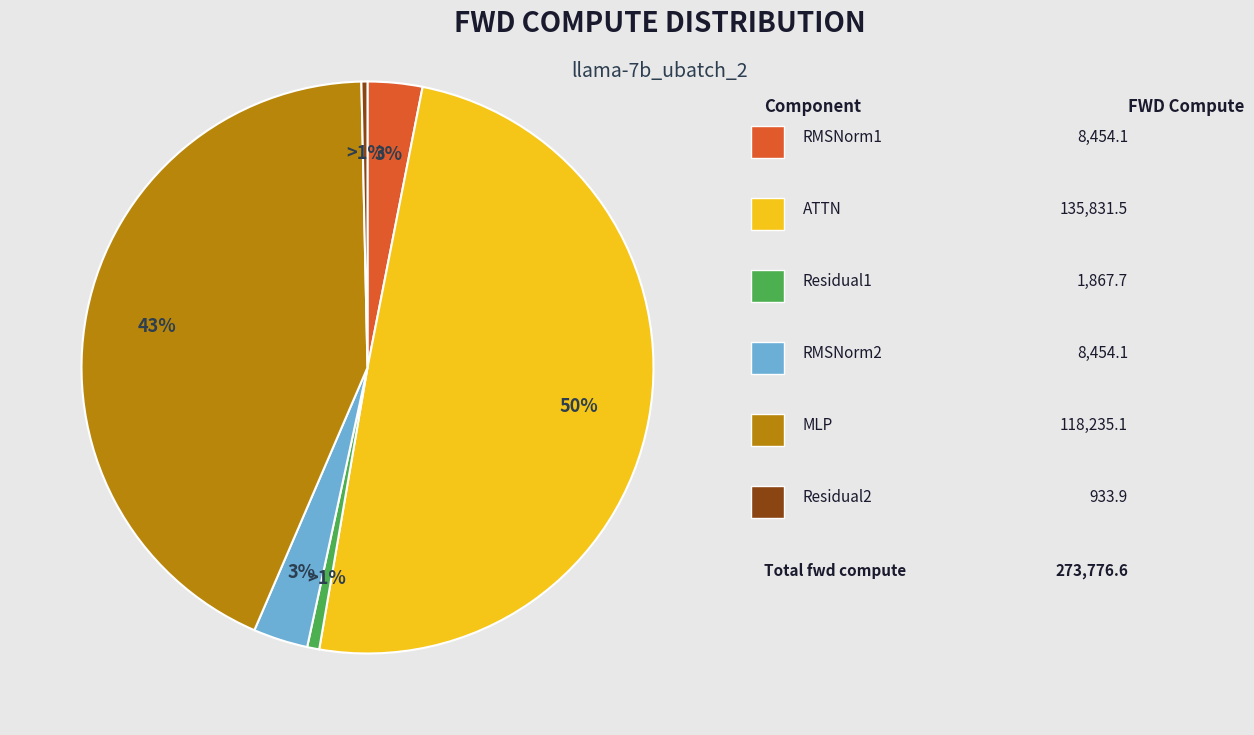

What percentage is the ATTN slice, to the nearest percent?

50%